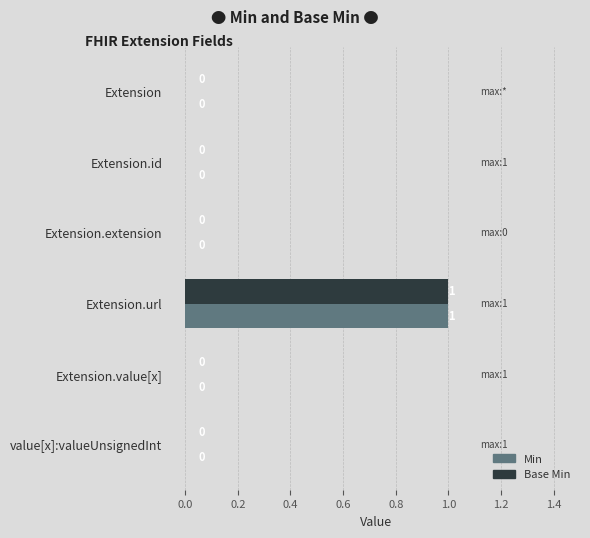

At which category is the sum across all series the highest?

Extension.url